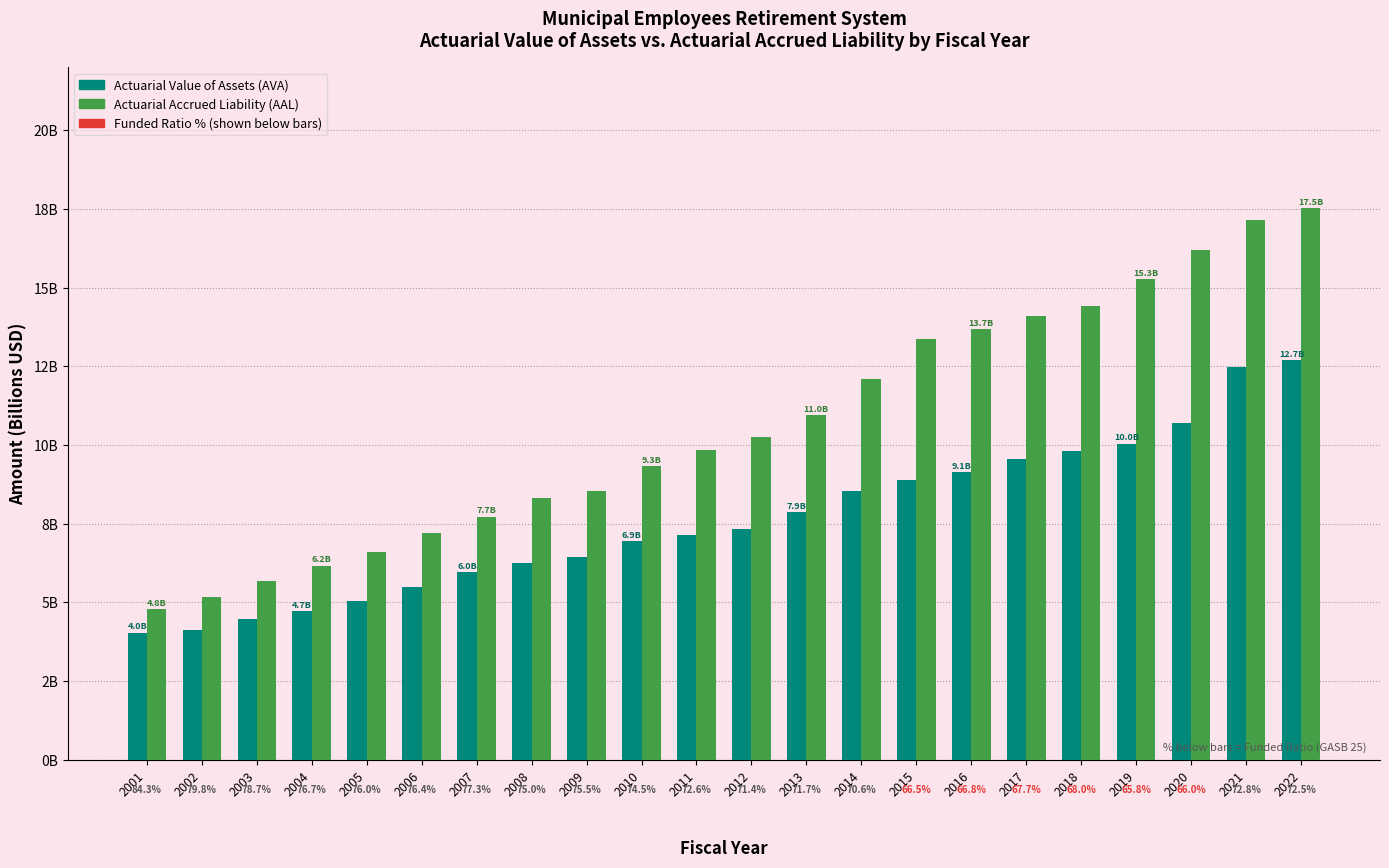

Reading left to right, list all the values displayed in this chart.

Actuarial Value of Assets (AVA): 2001=4.0	2002=4.1	2003=4.5	2004=4.7	2005=5.0	2006=5.5	2007=6.0	2008=6.2	2009=6.4	2010=6.9	2011=7.2	2012=7.3	2013=7.9	2014=8.5	2015=8.9	2016=9.1	2017=9.5	2018=9.8	2019=10.0	2020=10.7	2021=12.5	2022=12.7
Actuarial Accrued Liability (AAL): 2001=4.8	2002=5.2	2003=5.7	2004=6.2	2005=6.6	2006=7.2	2007=7.7	2008=8.3	2009=8.5	2010=9.3	2011=9.8	2012=10.2	2013=11.0	2014=12.1	2015=13.4	2016=13.7	2017=14.1	2018=14.4	2019=15.3	2020=16.2	2021=17.1	2022=17.5